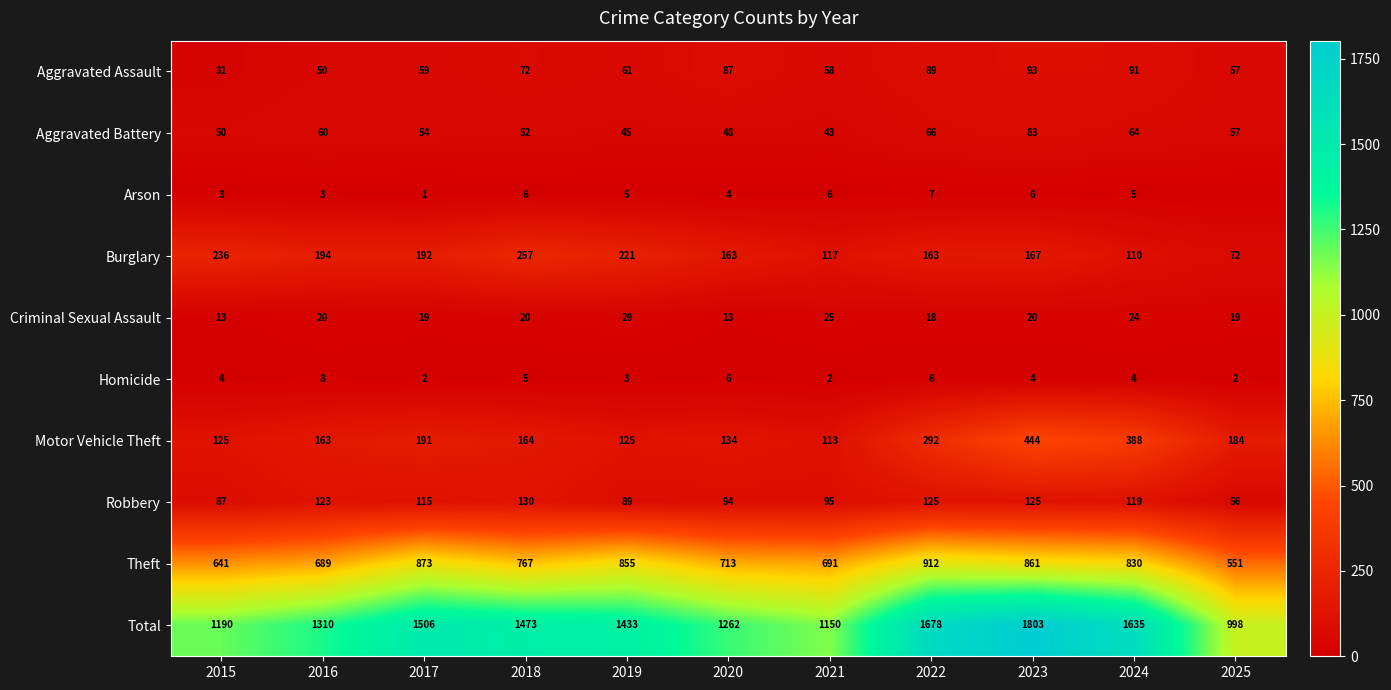

True or false: Aggravated Assault has a value of 33 at 2023.

False